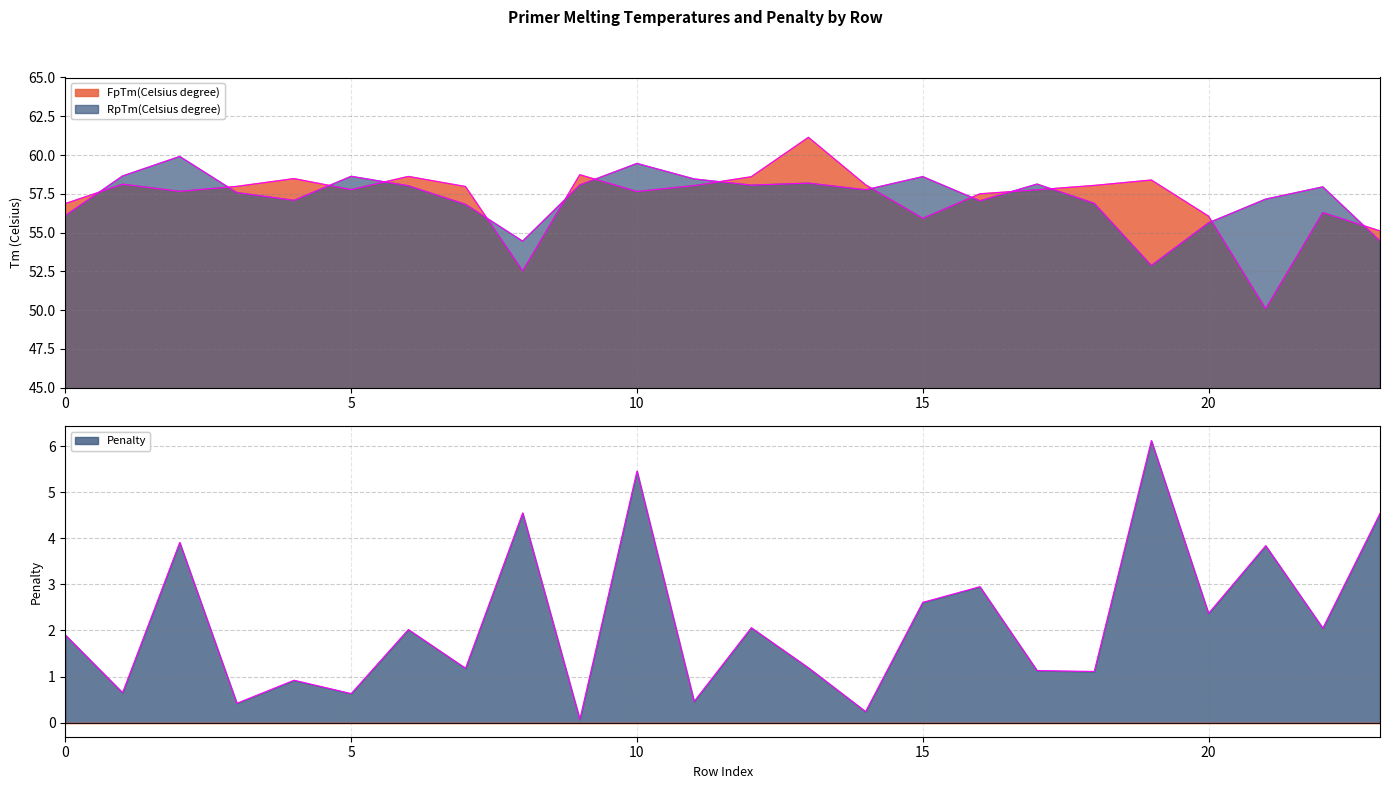

What is the difference between the maximum and minimum values in the RpTm(Celsius degree) series?

7.0